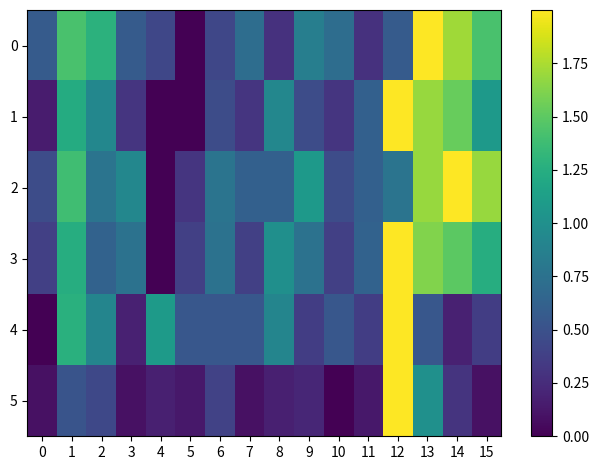

Reading left to right, transcribe all the data shown in this chart.

0: 0=0.6	1=1.4	2=1.3	3=0.6	4=0.4	5=0.0	6=0.4	7=0.7	8=0.3	9=0.9	10=0.7	11=0.3	12=0.6	13=2.0	14=1.7	15=1.4
1: 0=0.2	1=1.2	2=0.9	3=0.3	4=0.0	5=0.0	6=0.5	7=0.3	8=0.9	9=0.5	10=0.3	11=0.6	12=2.0	13=1.7	14=1.5	15=1.1
2: 0=0.5	1=1.4	2=0.8	3=0.9	4=0.0	5=0.3	6=0.8	7=0.6	8=0.6	9=1.1	10=0.5	11=0.6	12=0.8	13=1.7	14=2.0	15=1.7
3: 0=0.4	1=1.2	2=0.6	3=0.8	4=0.0	5=0.4	6=0.8	7=0.4	8=1.0	9=0.8	10=0.4	11=0.6	12=2.0	13=1.6	14=1.5	15=1.2
4: 0=0.0	1=1.3	2=0.9	3=0.2	4=1.1	5=0.5	6=0.5	7=0.5	8=0.9	9=0.4	10=0.5	11=0.4	12=2.0	13=0.5	14=0.2	15=0.4
5: 0=0.1	1=0.5	2=0.4	3=0.1	4=0.2	5=0.1	6=0.4	7=0.1	8=0.2	9=0.2	10=0.0	11=0.1	12=2.0	13=1.0	14=0.3	15=0.1